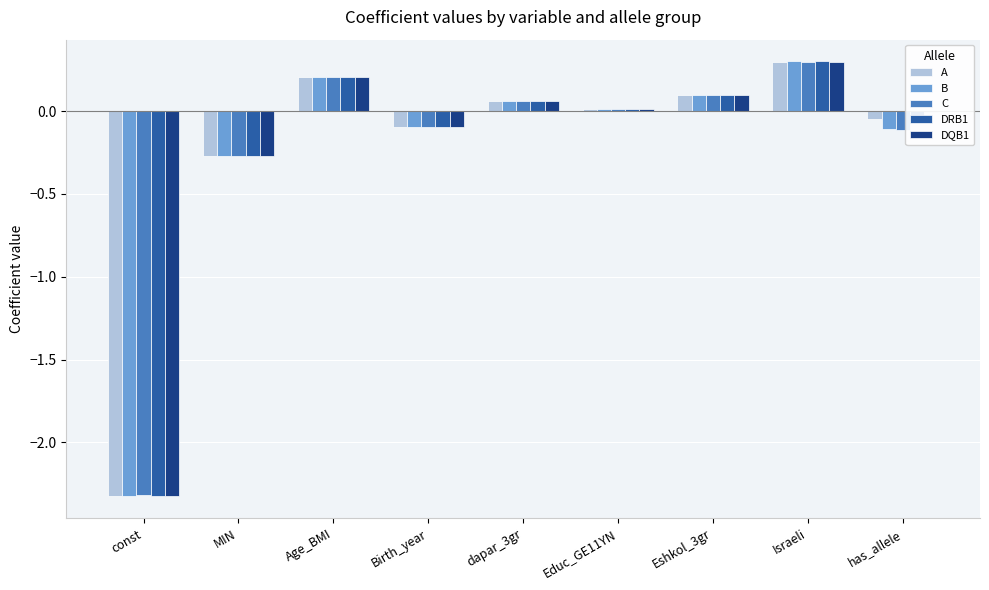

Is the value of B at Educ_GE11YN greater than the value of DRB1 at Age_BMI?

No